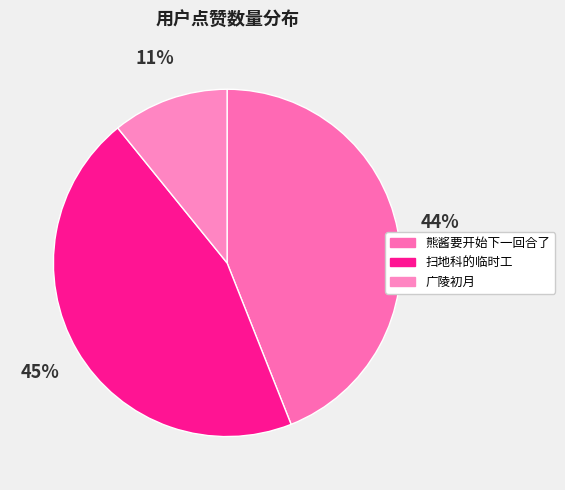

To the nearest percent, what is the average slice percentage?

33%